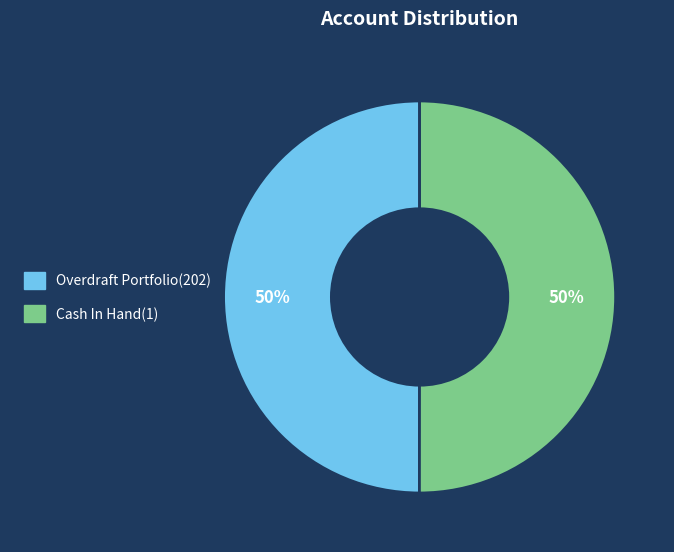

The Cash In Hand(1) slice represents 65% of the pie. True or false?

False